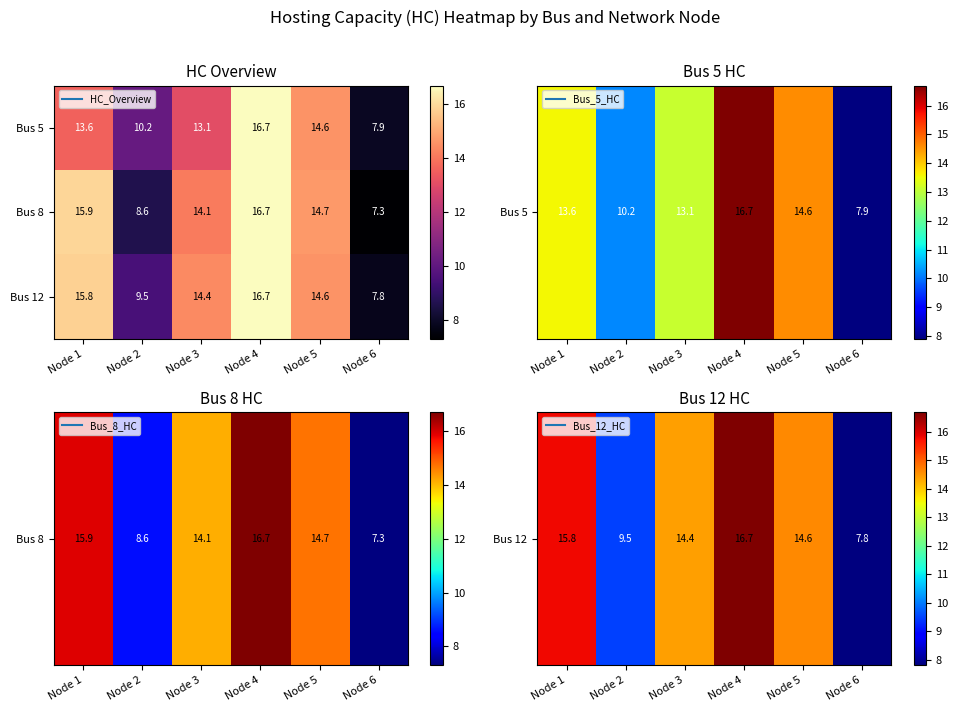

Is it true that Bus 8 equals 15.9 at Node 1?

True